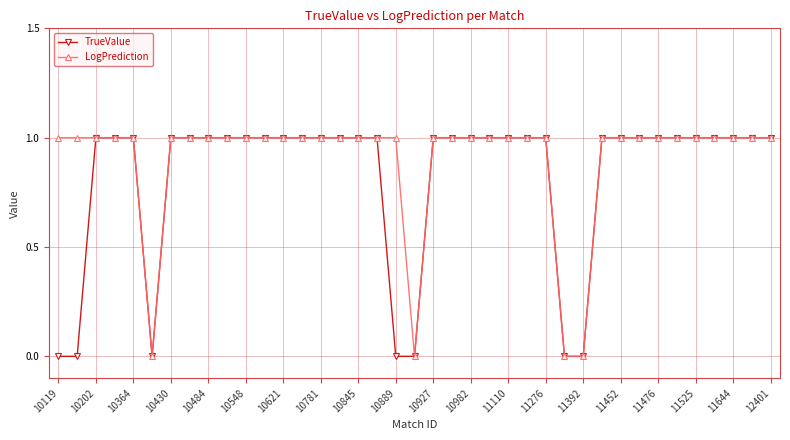

Rank the series by their average value, from highest to lowest.

LogPrediction, TrueValue